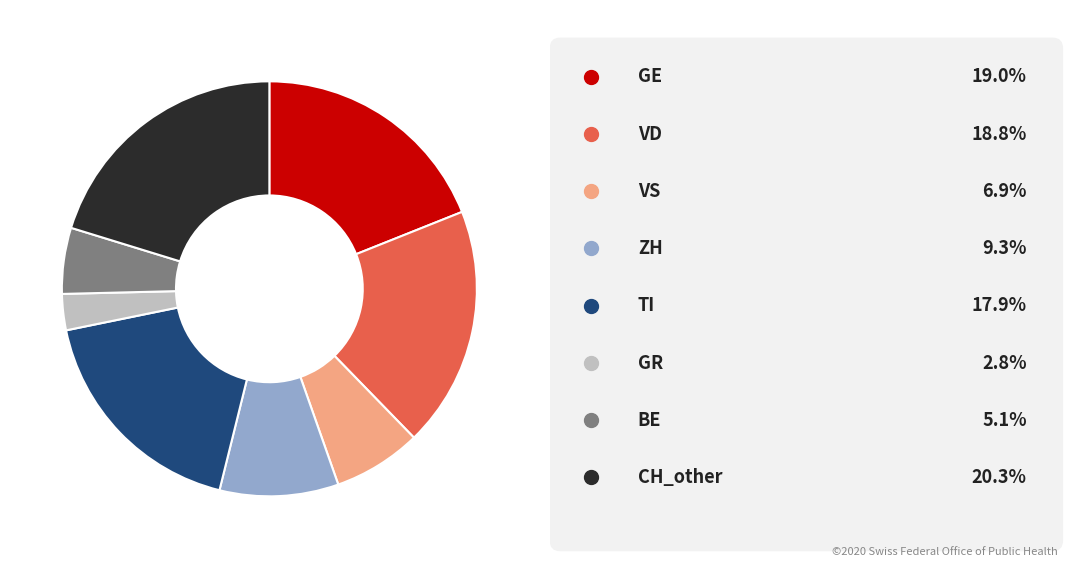

Does any single category account for the majority?

No